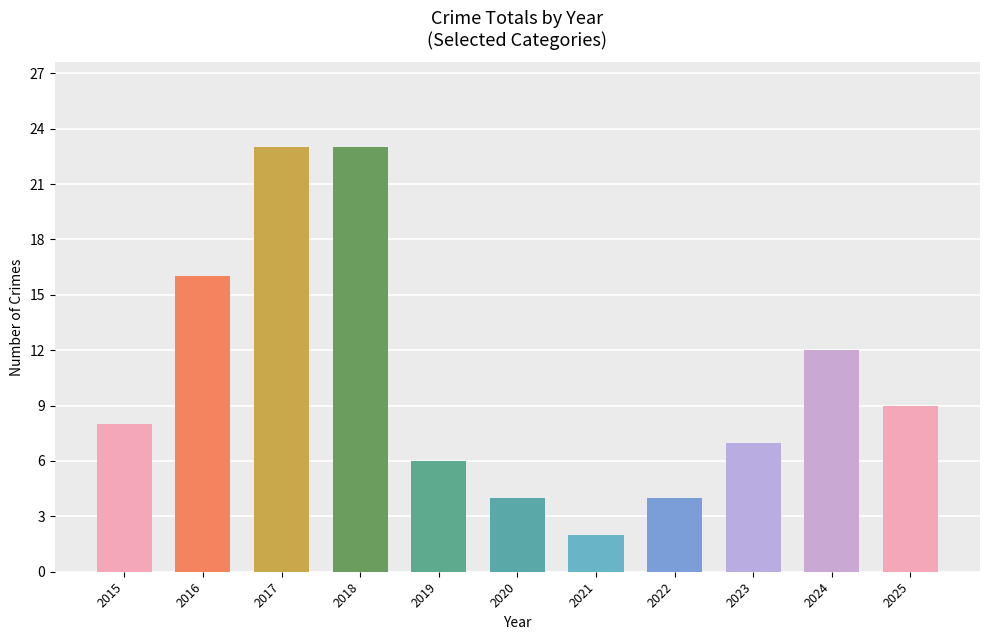

Which label corresponds to the largest value in the chart?

2017